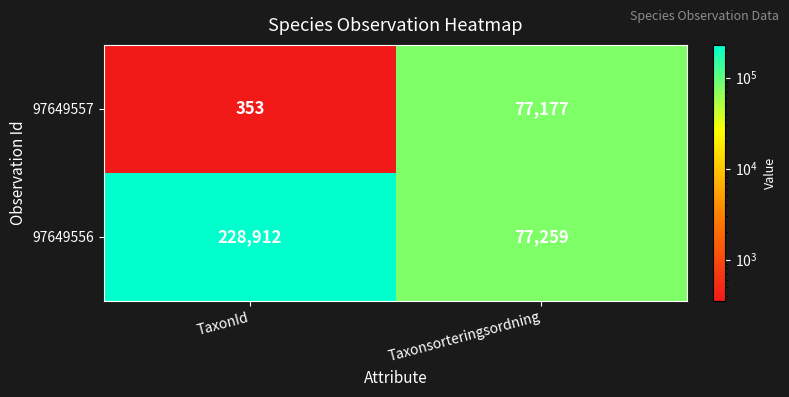

What is the average value of the 97649556 series?

153086